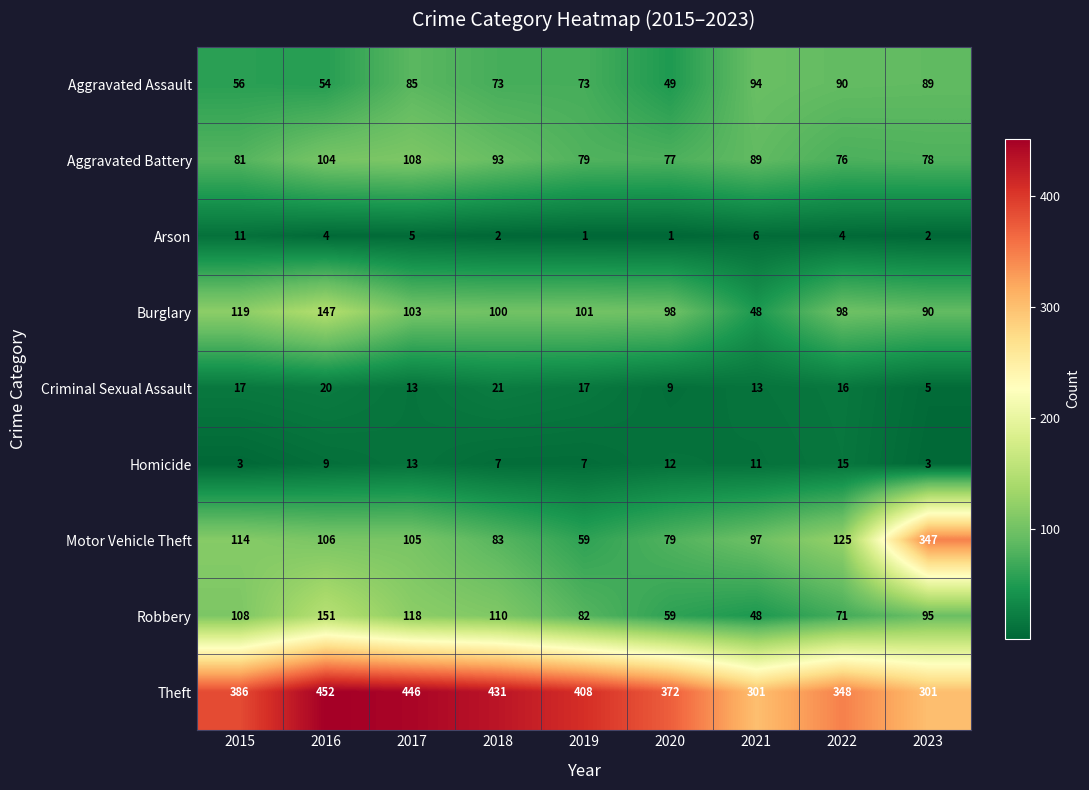

Rank the series by their maximum value, from highest to lowest.

Theft, Motor Vehicle Theft, Robbery, Burglary, Aggravated Battery, Aggravated Assault, Criminal Sexual Assault, Homicide, Arson